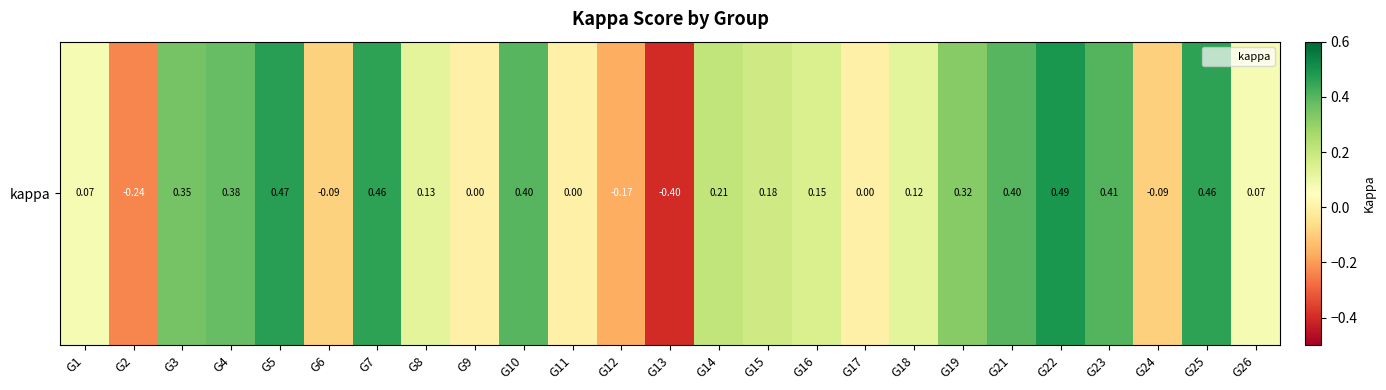

What is the average value?

0.2